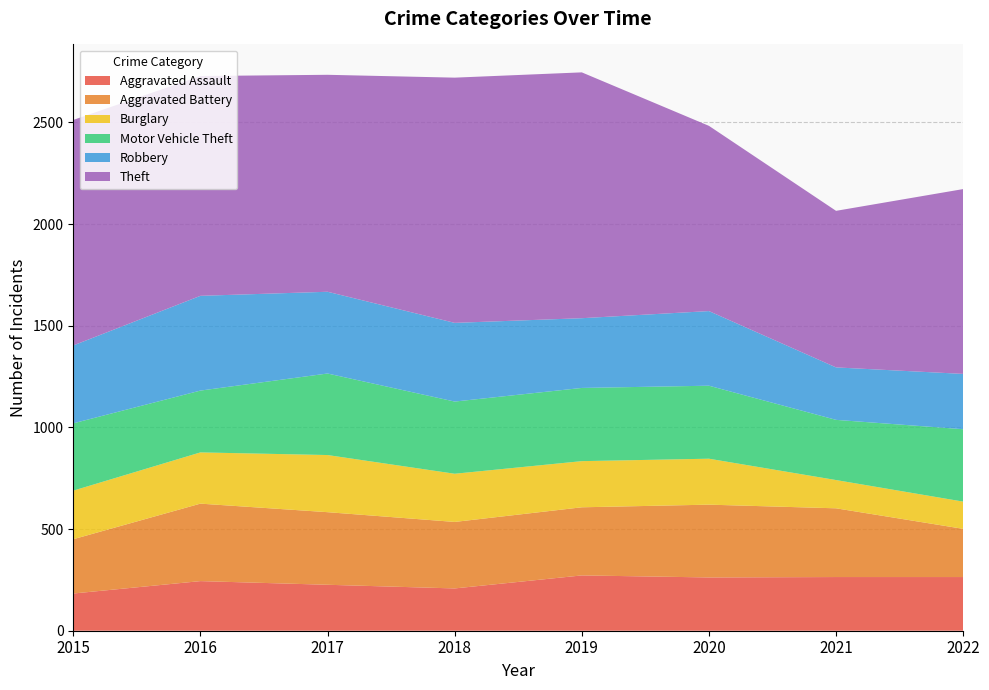

Reading left to right, extract all data points from this chart.

Aggravated Assault: 183	244	226	208	272	262	264	264
Aggravated Battery: 267	381	357	327	335	358	338	237
Burglary: 239	252	281	237	227	226	139	134
Motor Vehicle Theft: 331	304	401	355	360	359	296	356
Robbery: 383	466	402	387	343	367	258	272
Theft: 1109	1081	1067	1206	1209	911	770	909